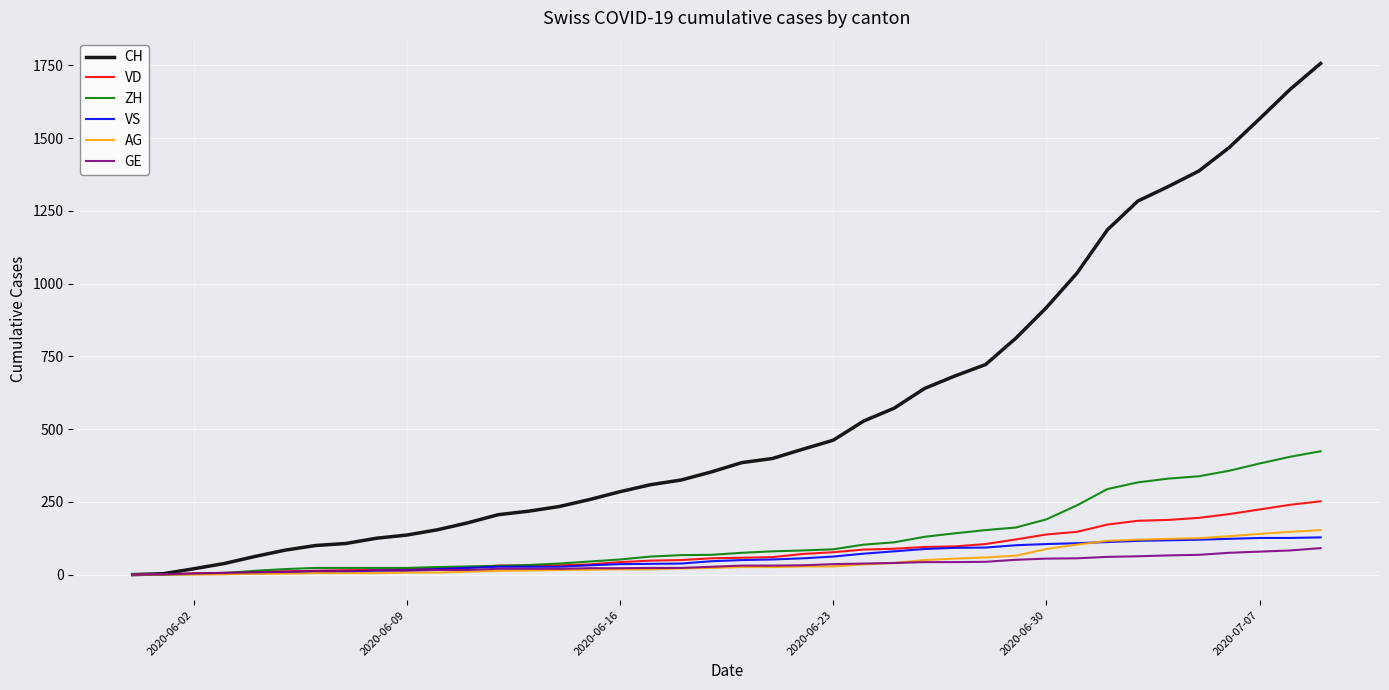

What is the maximum value shown in the chart?

1757